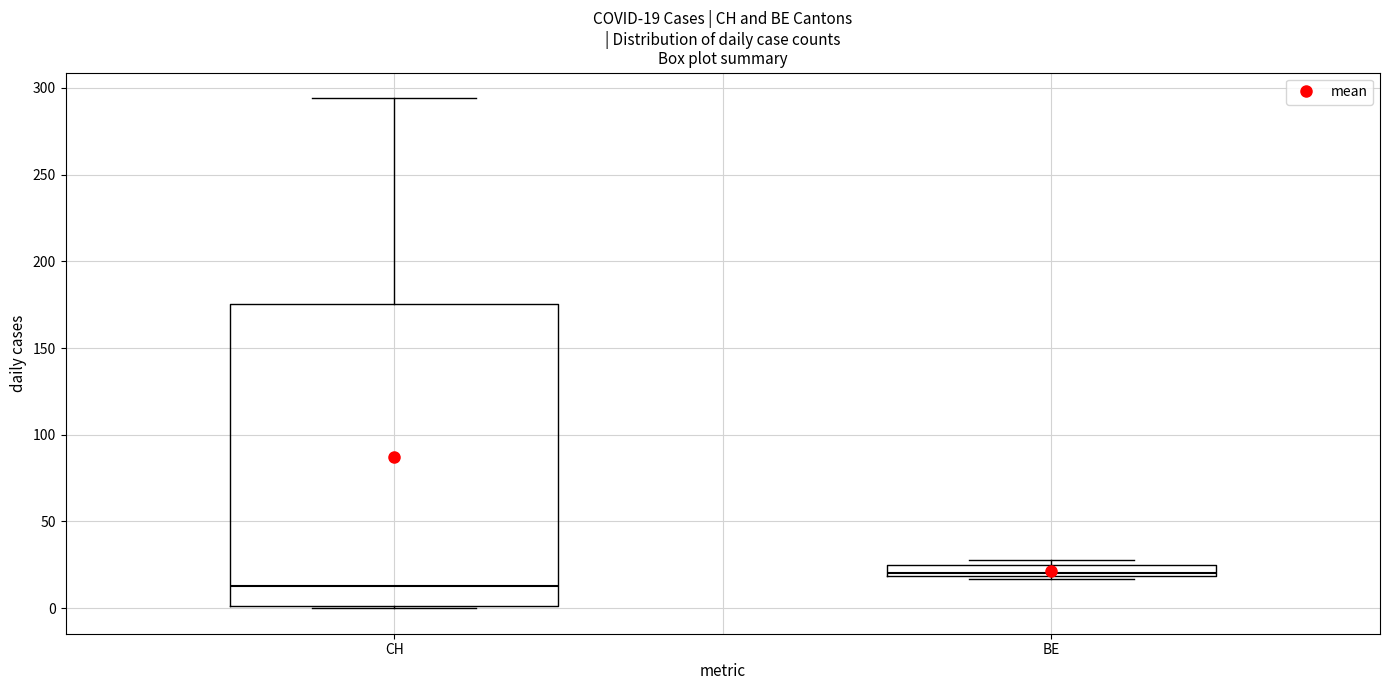

Which box has the highest median line?

BE